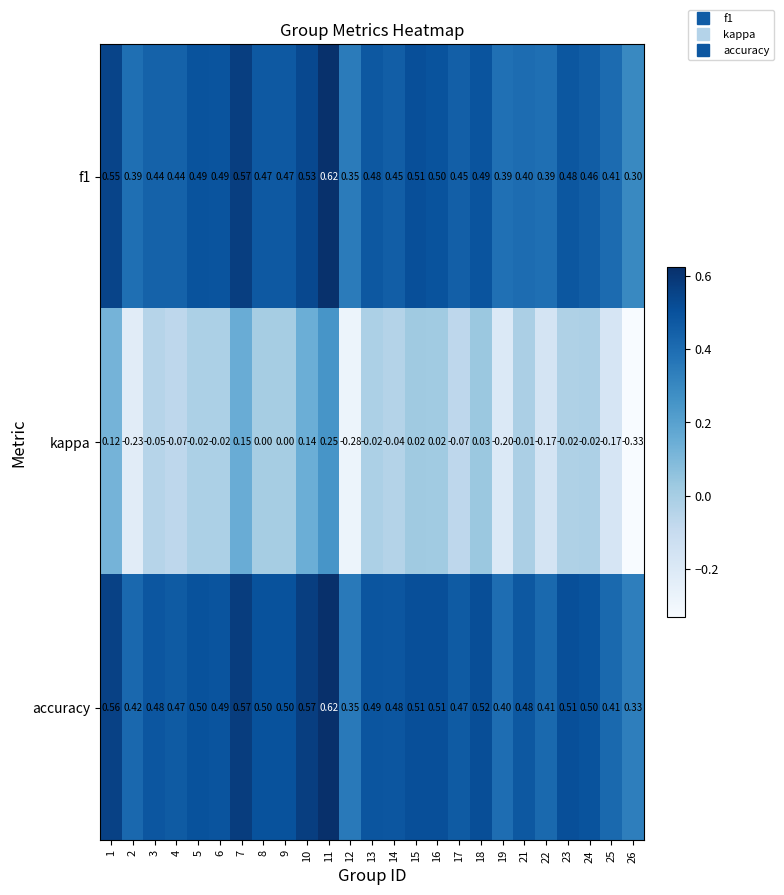

Which series has the largest total across all categories?

accuracy